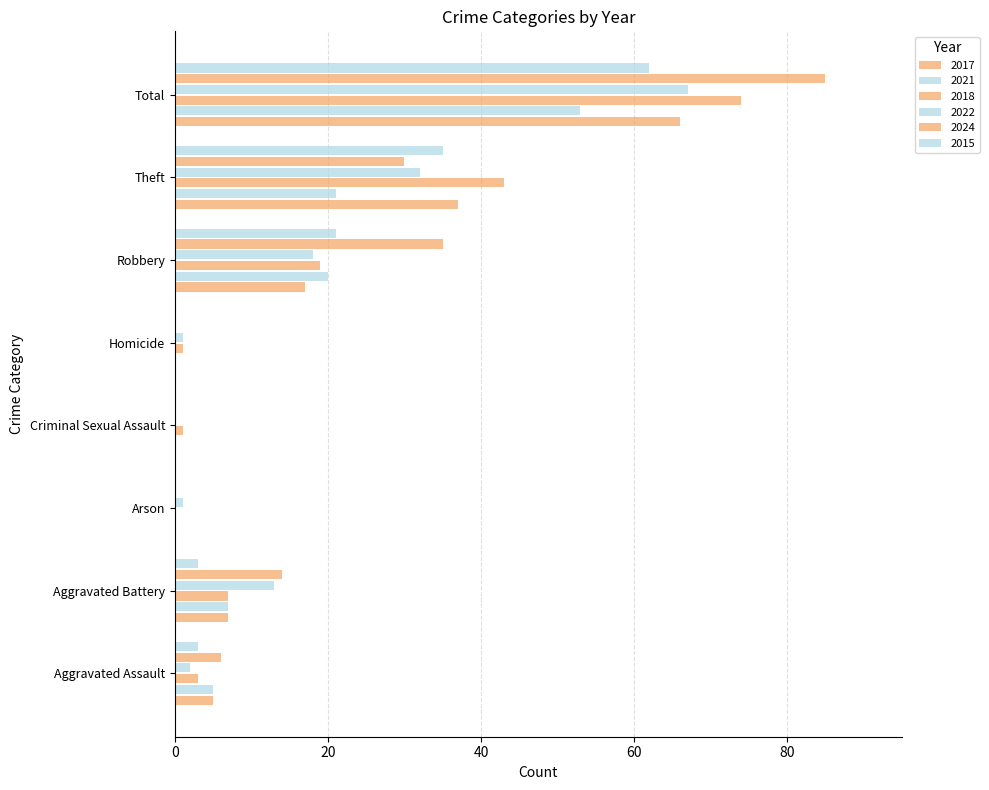

How many values in 2018 are above zero?

7